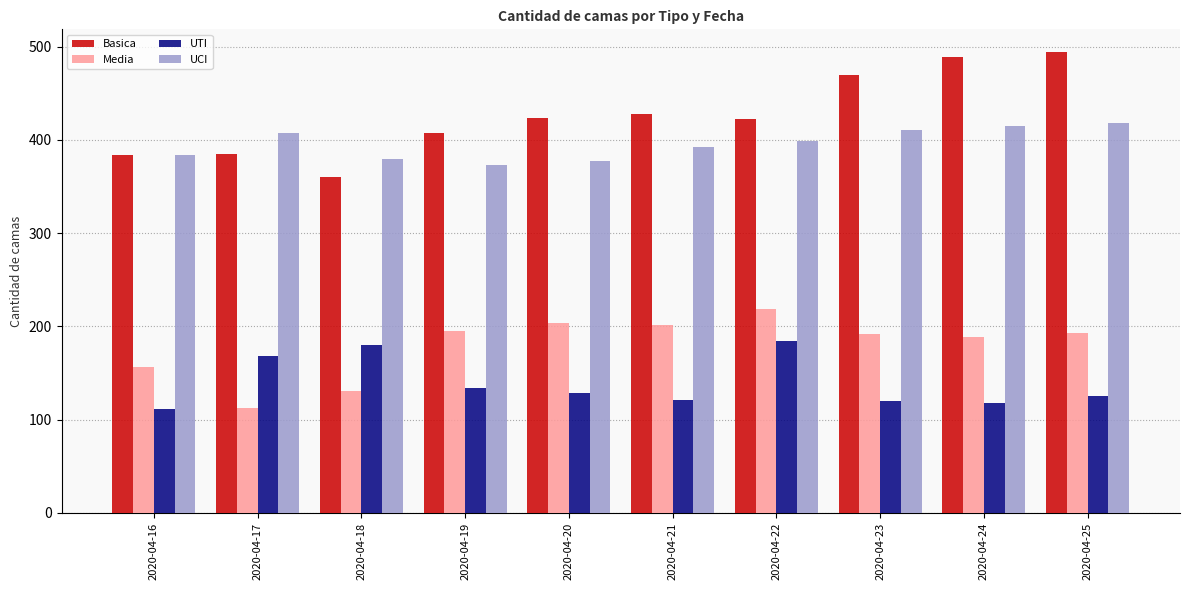

What is the difference between the second highest and minimum values in the UTI series?

69